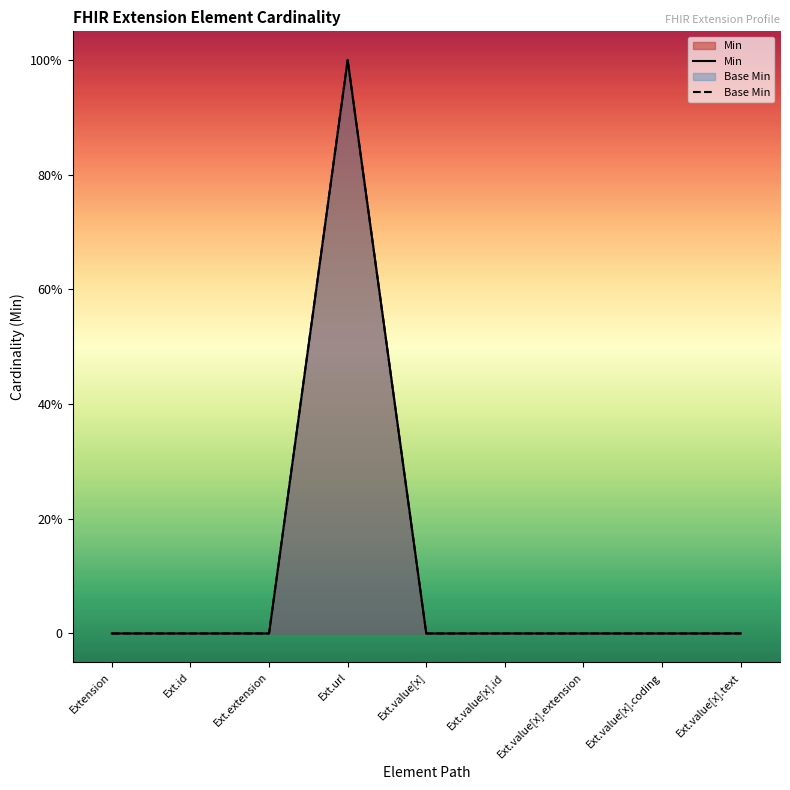

Which series changed the most between Ext.value[x] and Ext.value[x].extension?

Min